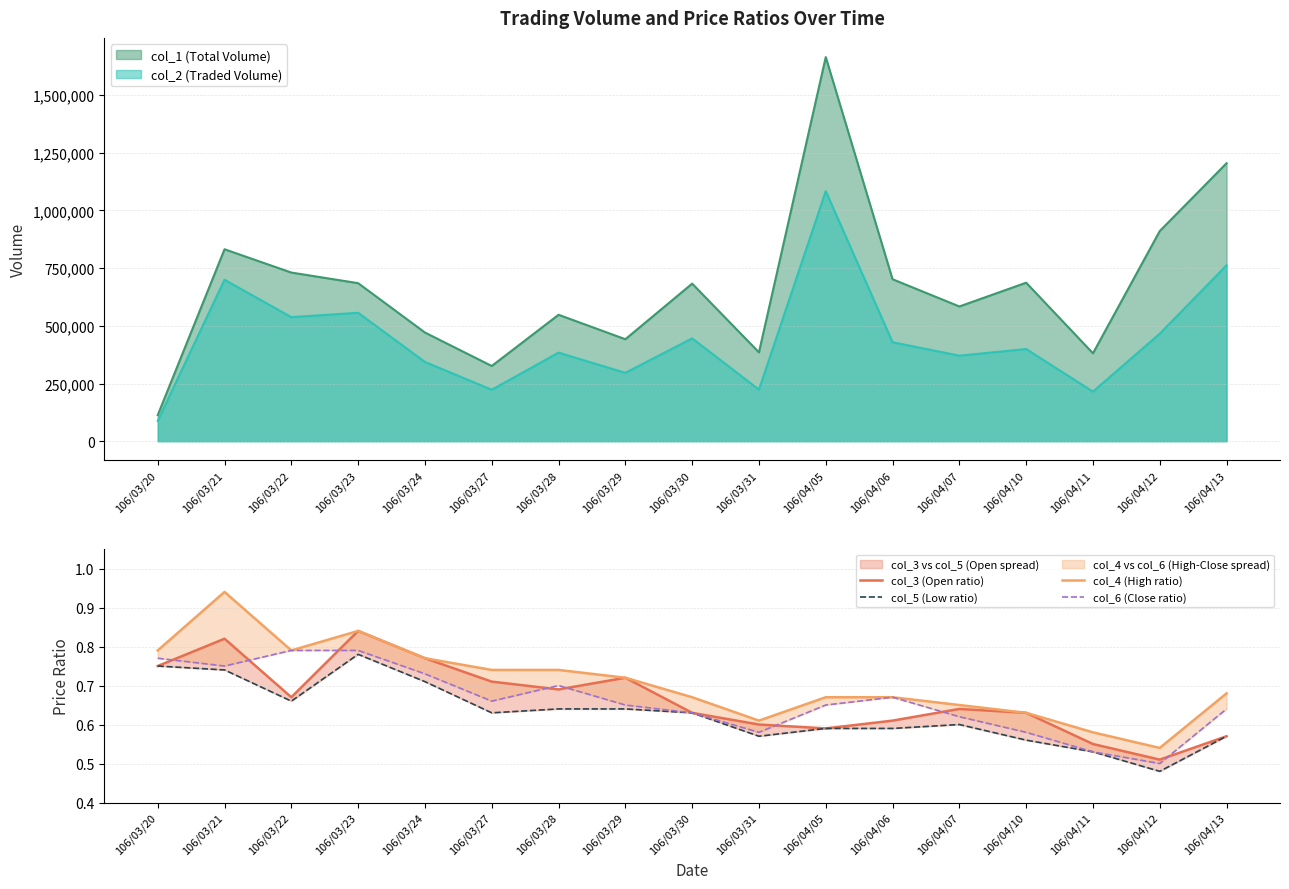

What position from the right is 106/03/24?

13